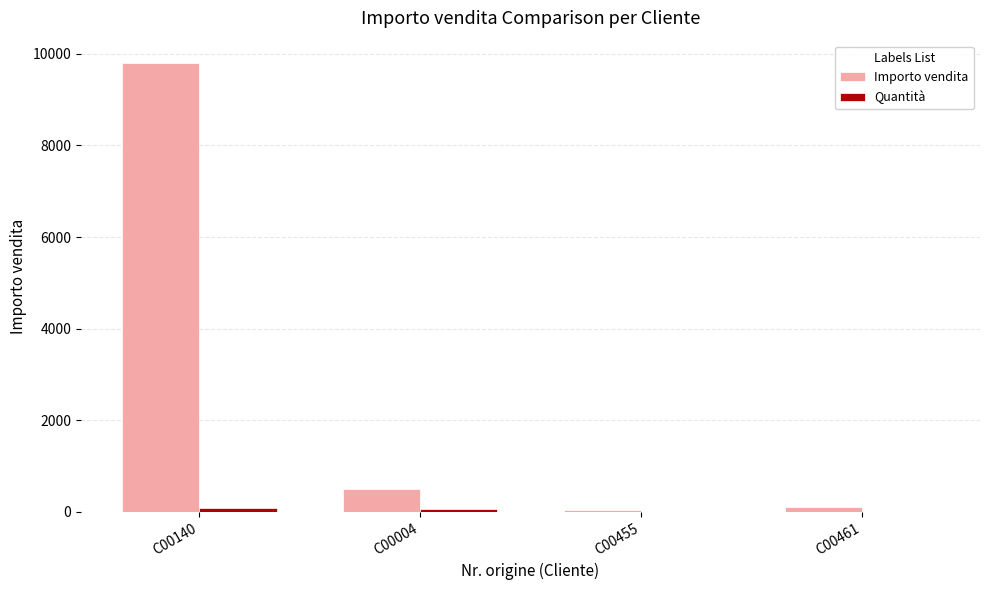

Which label corresponds to the largest value in the chart?

C00140